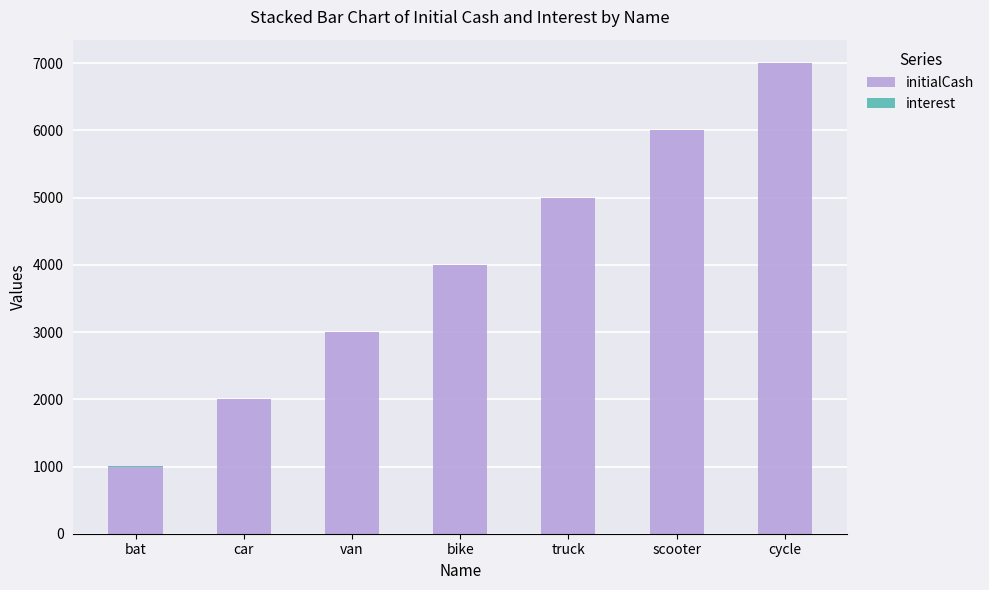

How many initialCash values are between 2000 and 6000?

5